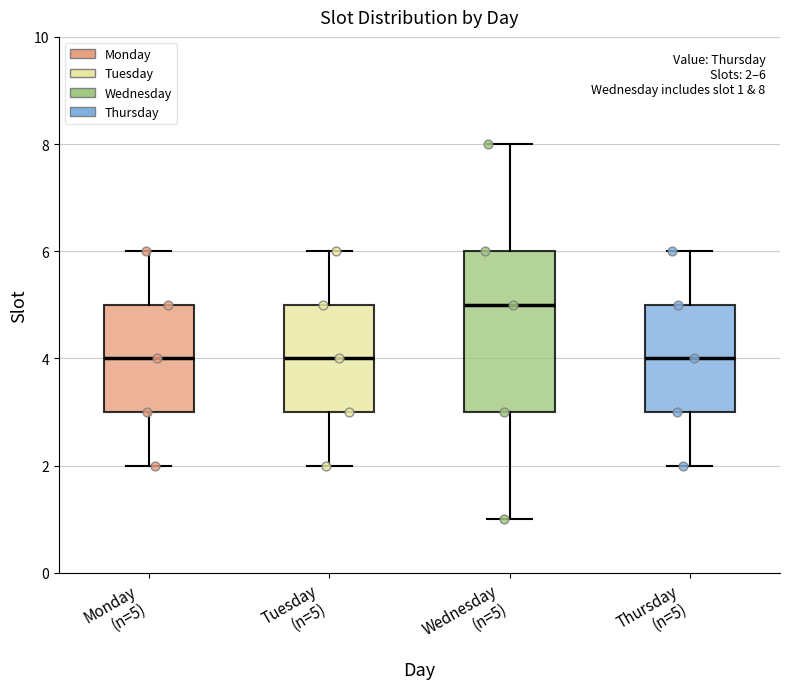

Which box is the tallest, from its lower edge to its upper edge?

Wednesday (n=5)